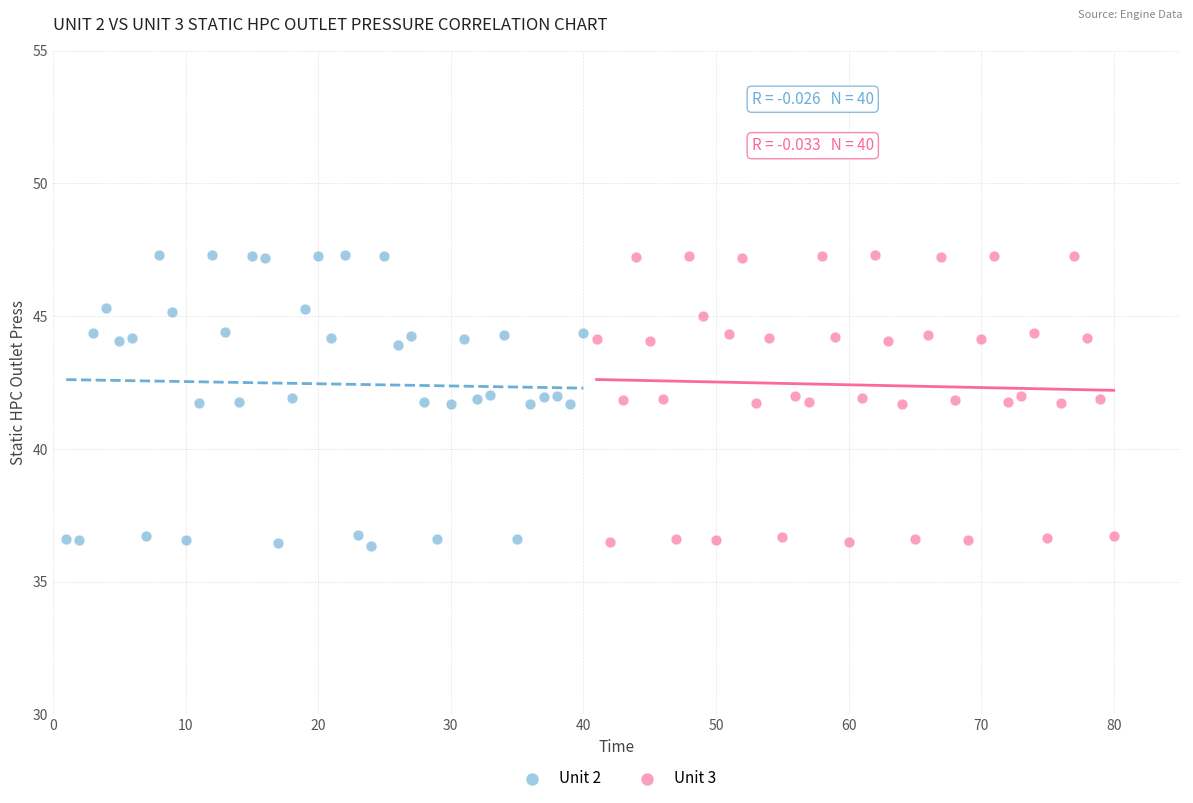

What are all the series names shown in the legend?

Unit 2, Unit 3